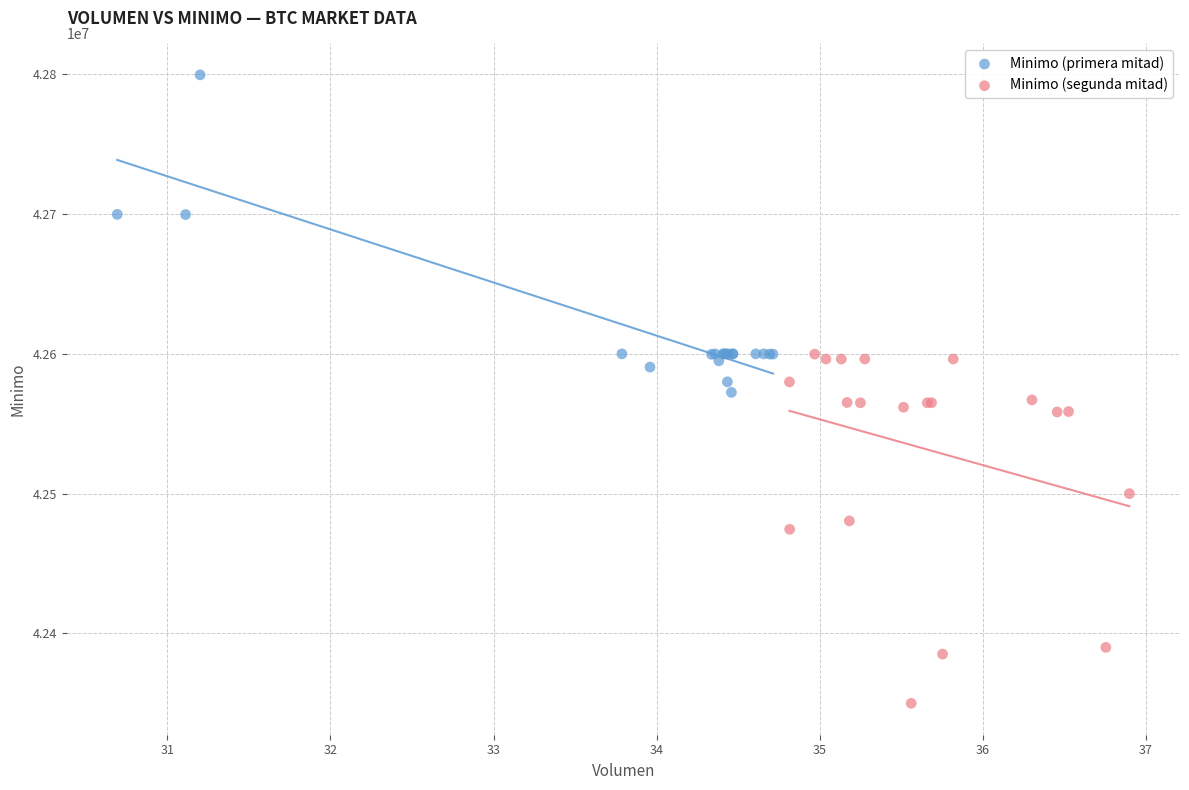

Which series contains the highest Y value?

Minimo (primera mitad)